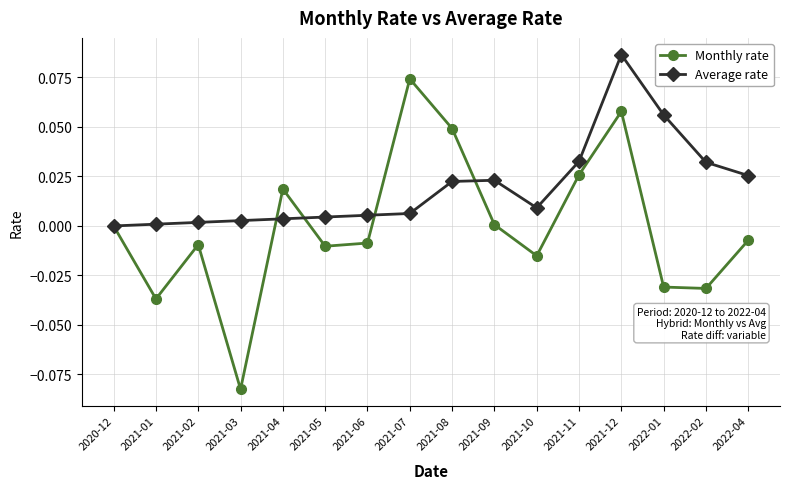

Between 2021-10 and 2022-01, which series saw the biggest shift?

Average rate